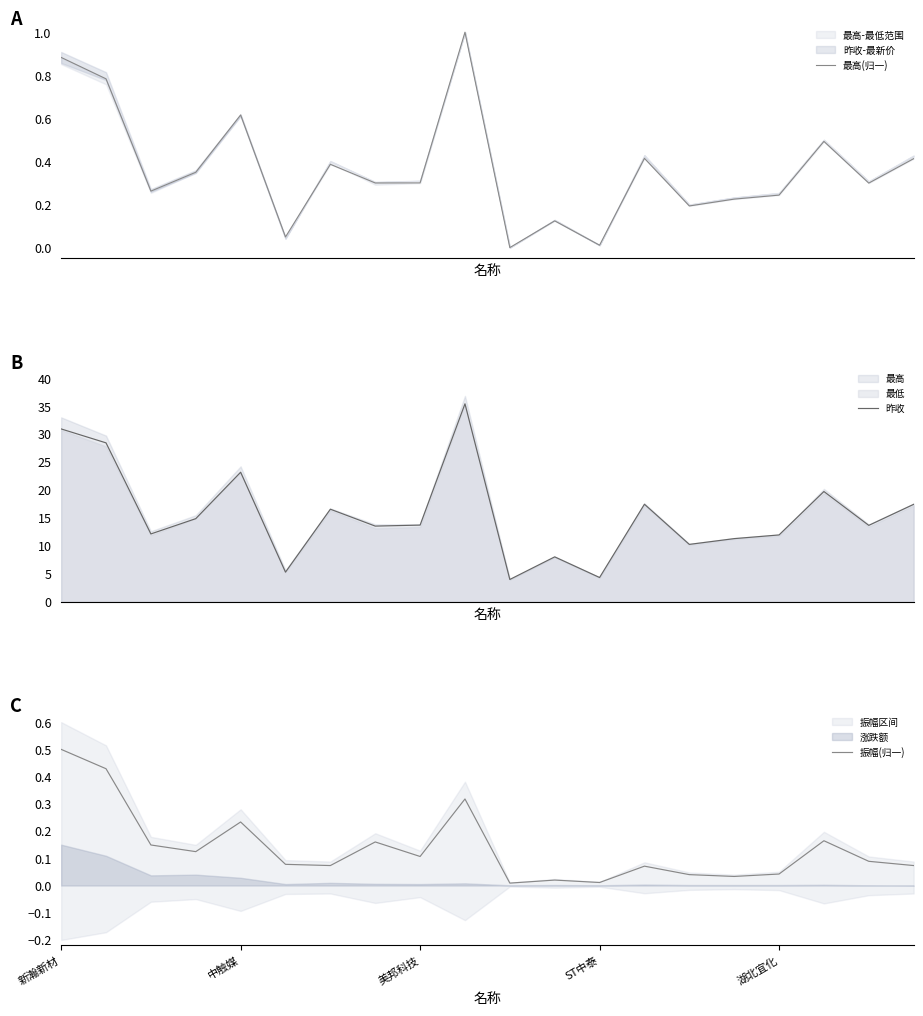

The 昨收 series shows 11.3 at 15. True or false?

True